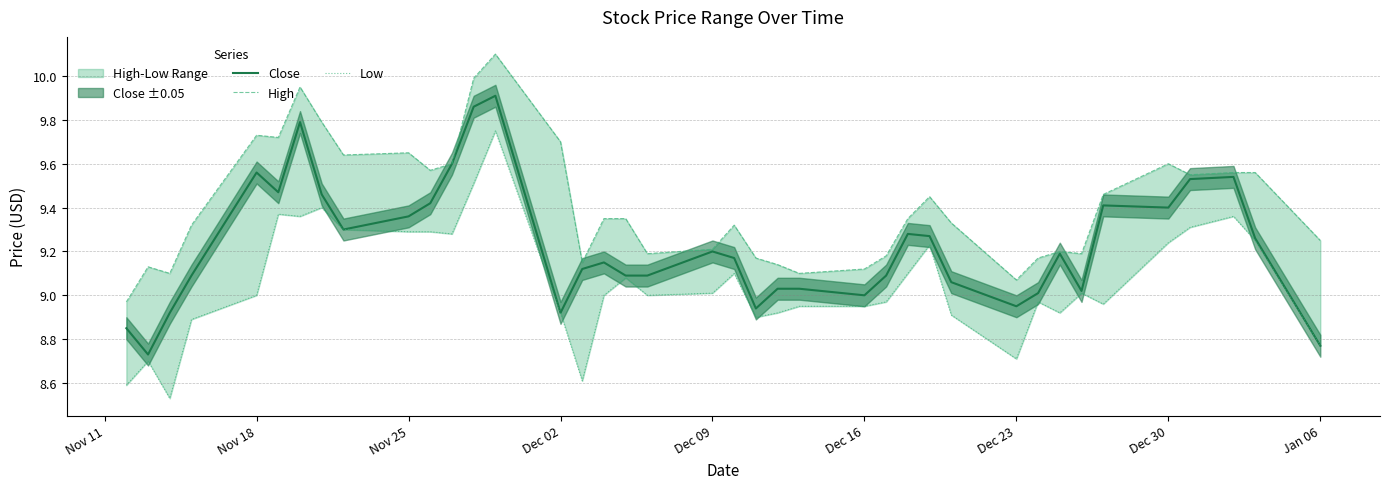

The value of Close at Dec 16 is 9.0. True or false?

True